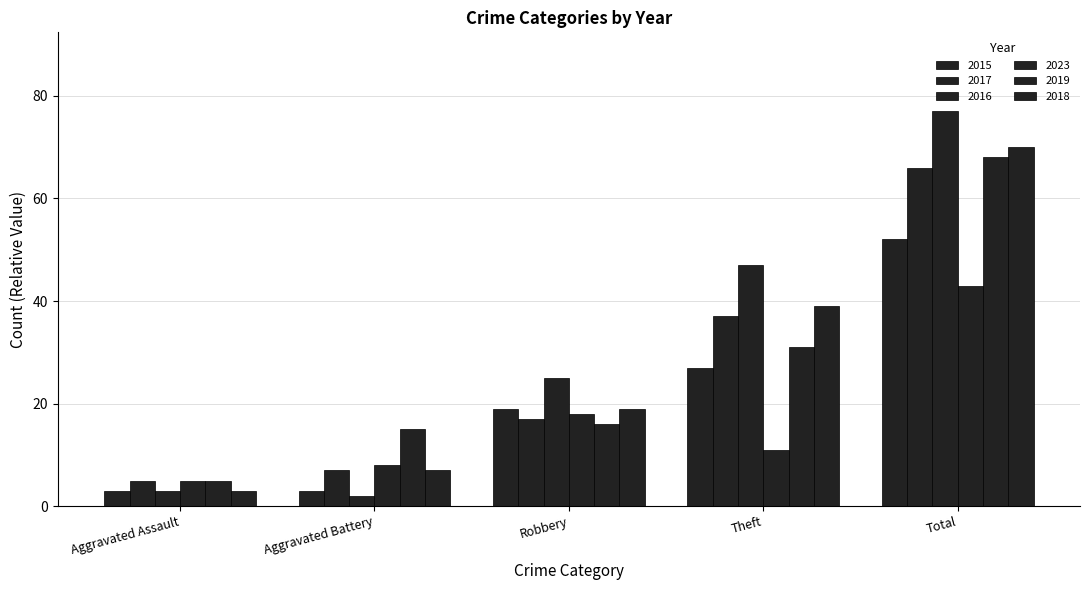

Rank the series by their maximum value, from lowest to highest.

2023, 2015, 2017, 2019, 2018, 2016